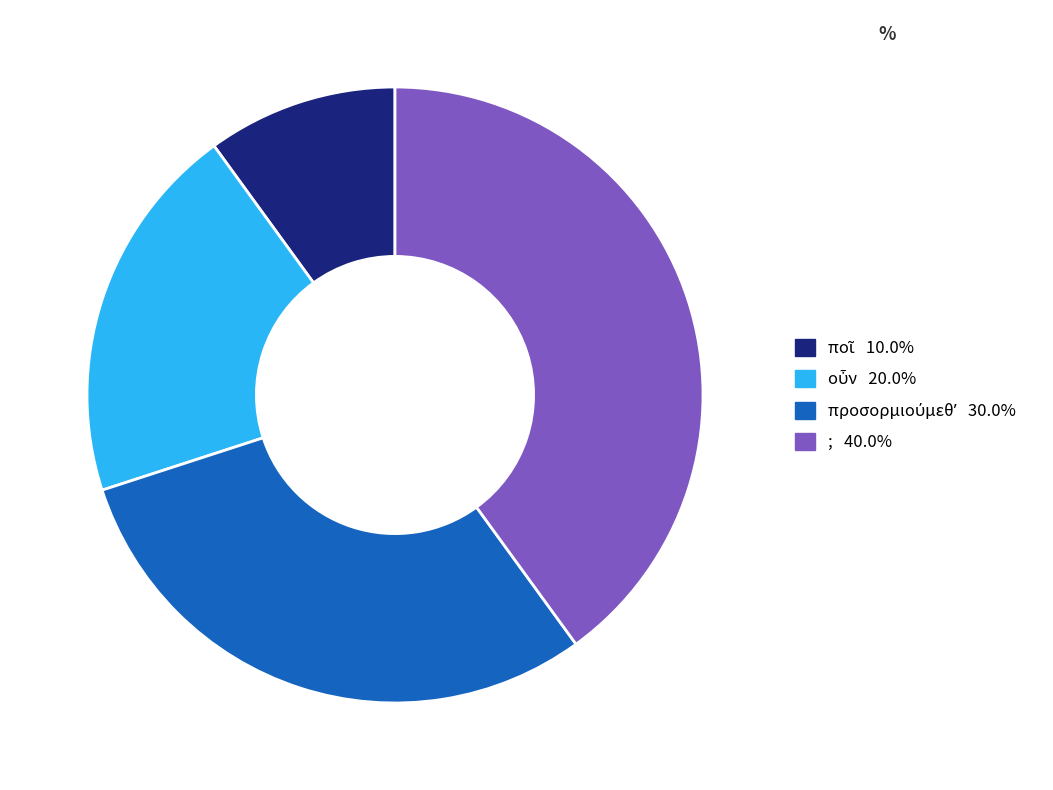

What is the largest slice in the pie chart?

;